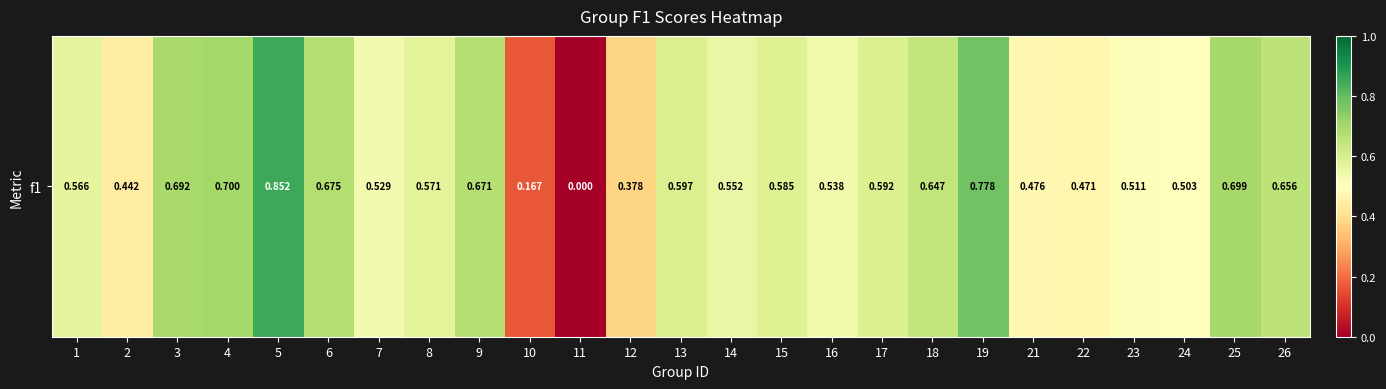

Reading left to right, list all the values displayed in this chart.

1=0.6	2=0.4	3=0.7	4=0.7	5=0.9	6=0.7	7=0.5	8=0.6	9=0.7	10=0.2	11=0.0	12=0.4	13=0.6	14=0.6	15=0.6	16=0.5	17=0.6	18=0.6	19=0.8	21=0.5	22=0.5	23=0.5	24=0.5	25=0.7	26=0.7